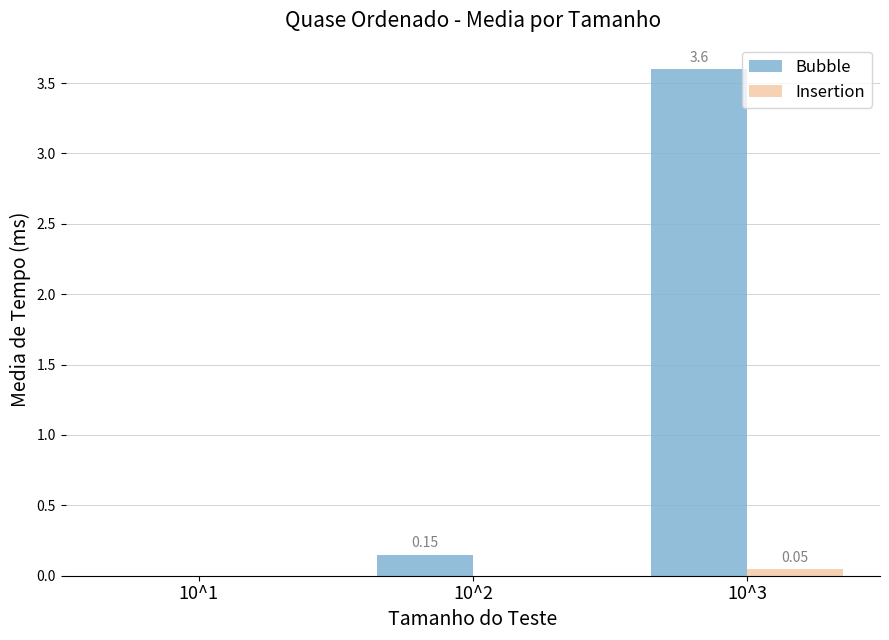

At which category is the sum across all series the highest?

10^3